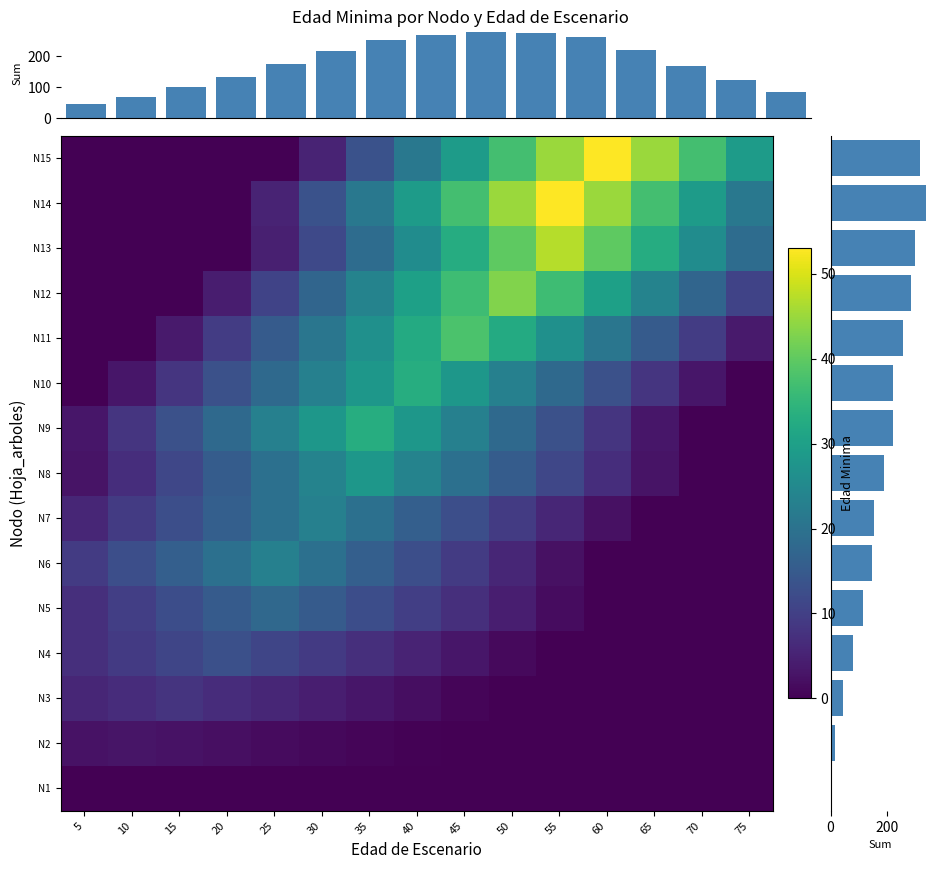

What is the greatest value displayed?

336.6